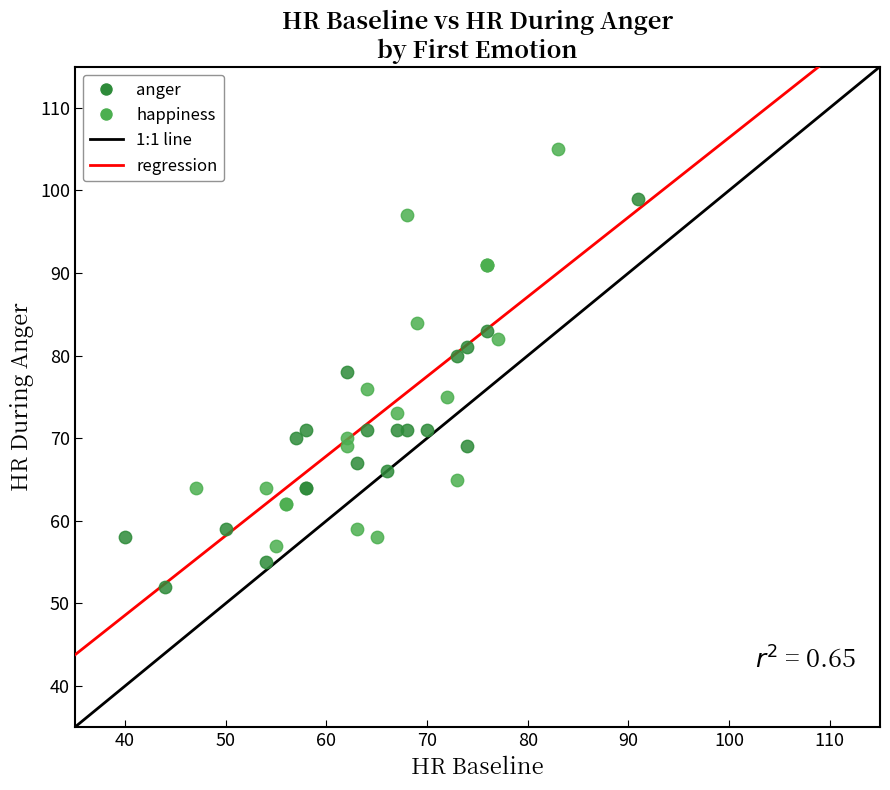

Which series contains the lowest Y value?

anger